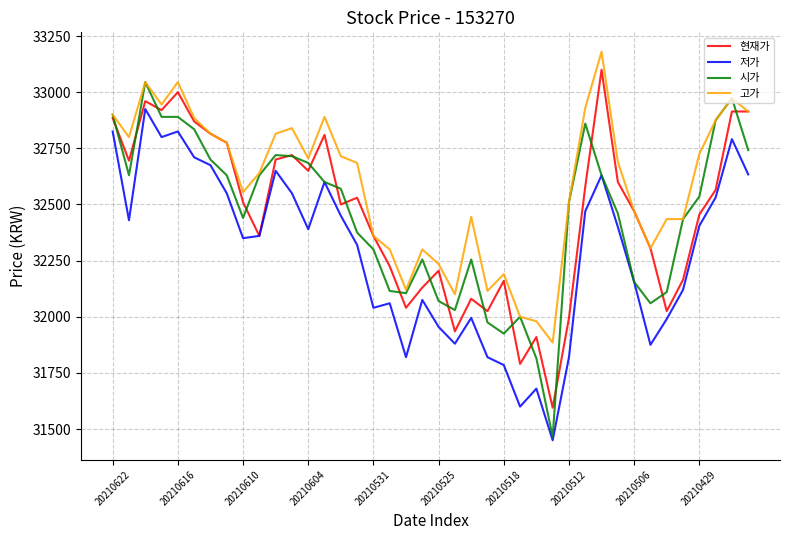

What is the lowest value of the 시가 series?

31465